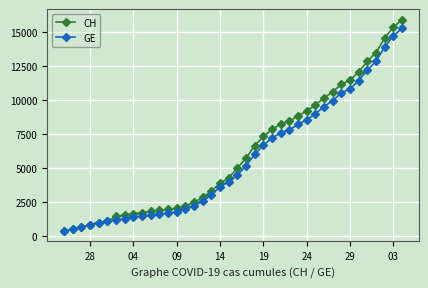

What is the minimum value for CH?

375